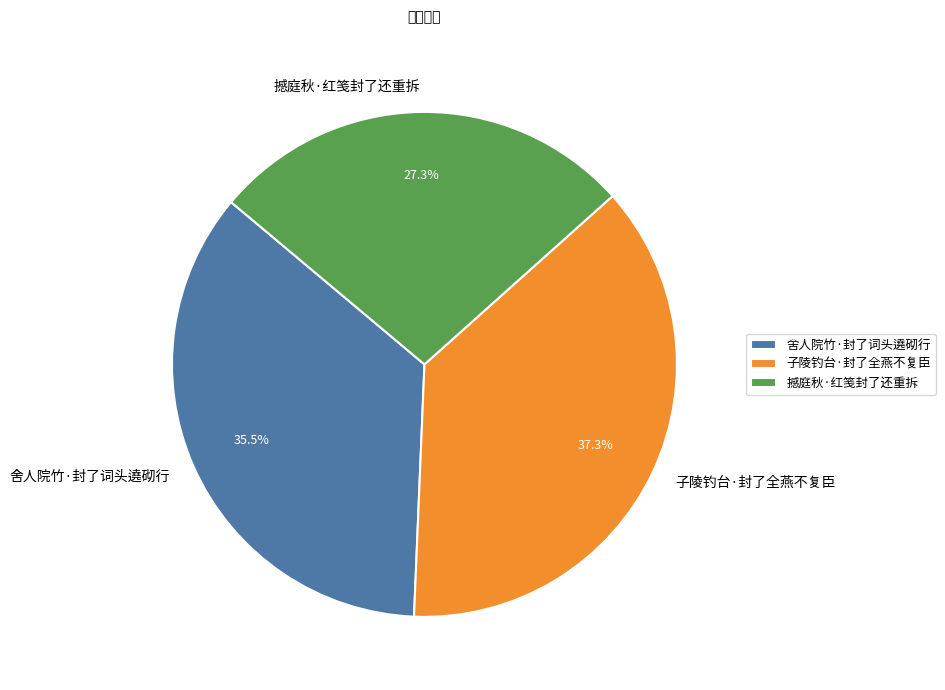

The 子陵钓台·封了全燕不复臣 slice represents 37% of the pie. True or false?

True